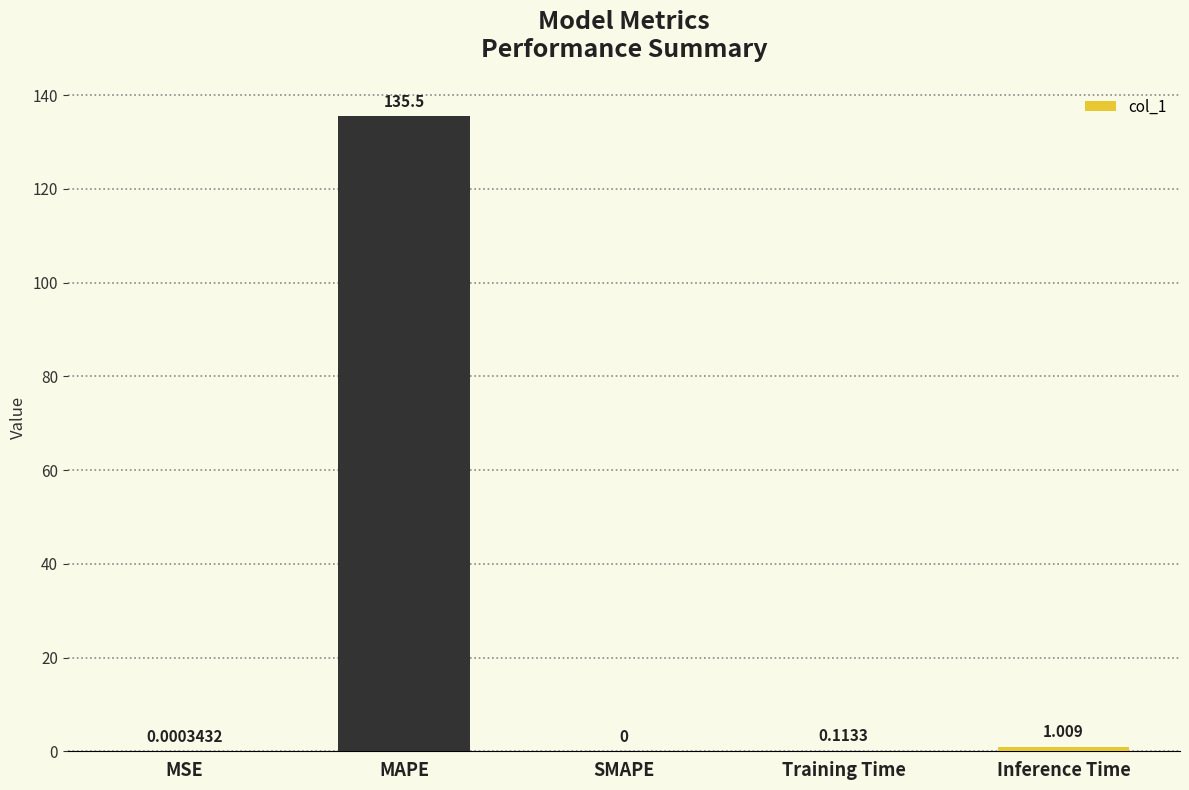

Count the number of values greater than 0.

4